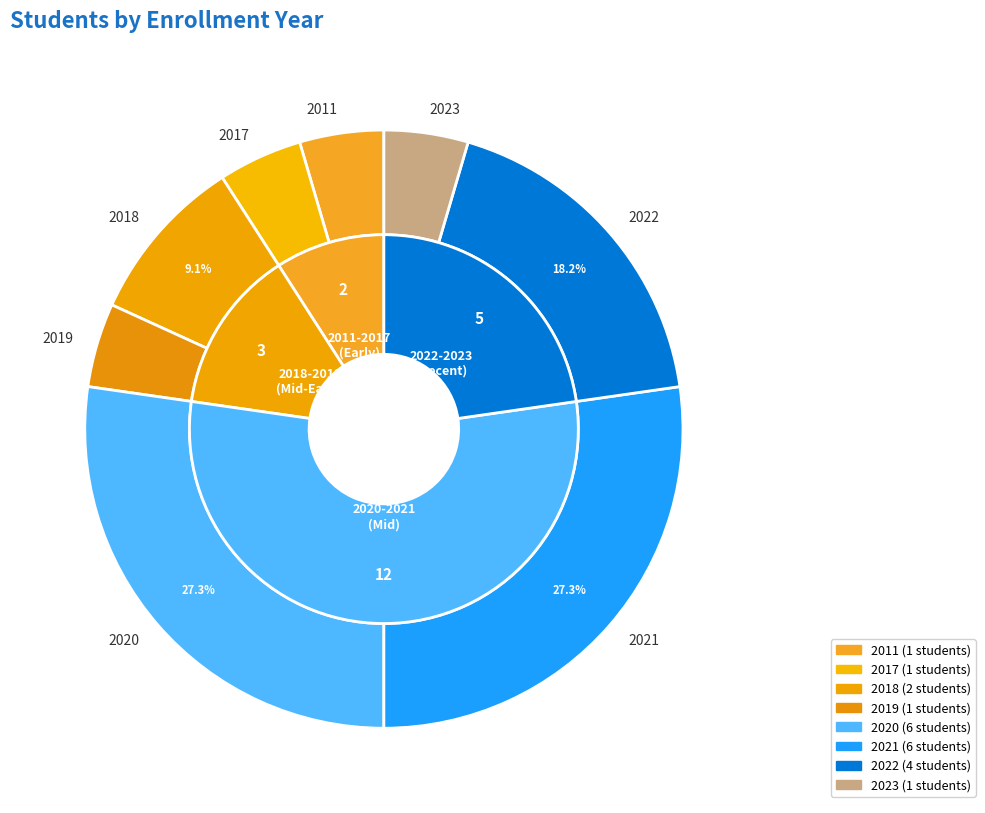

Is it true that 2011 is 1% of the pie?

False